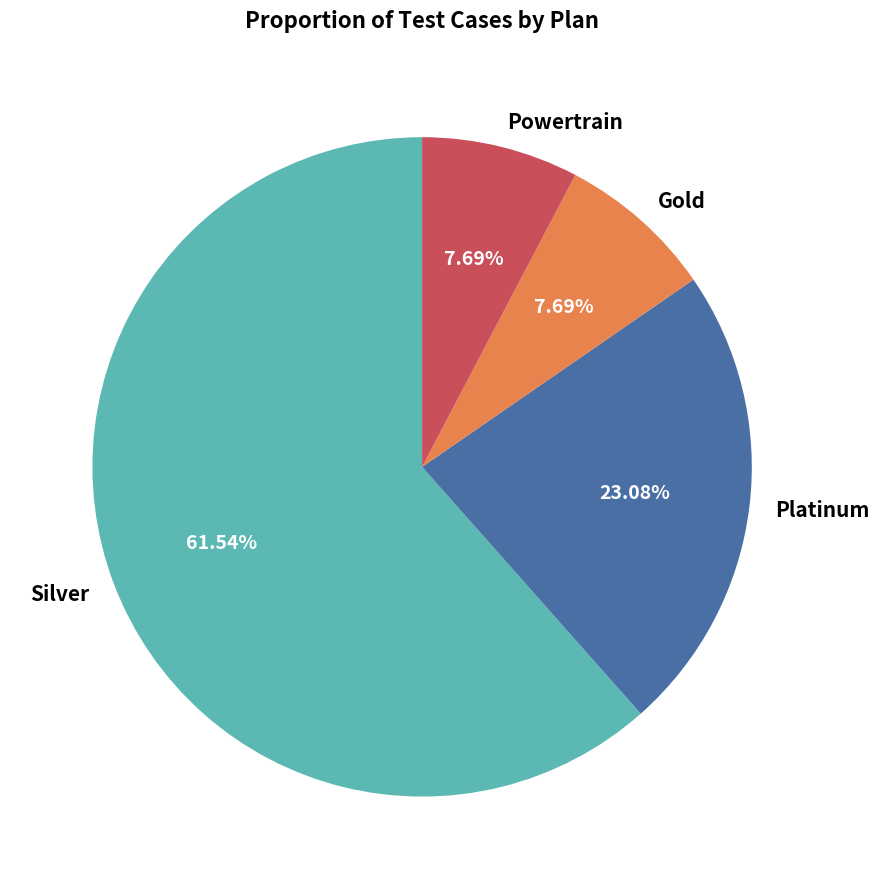

How many segments does this pie chart have?

4